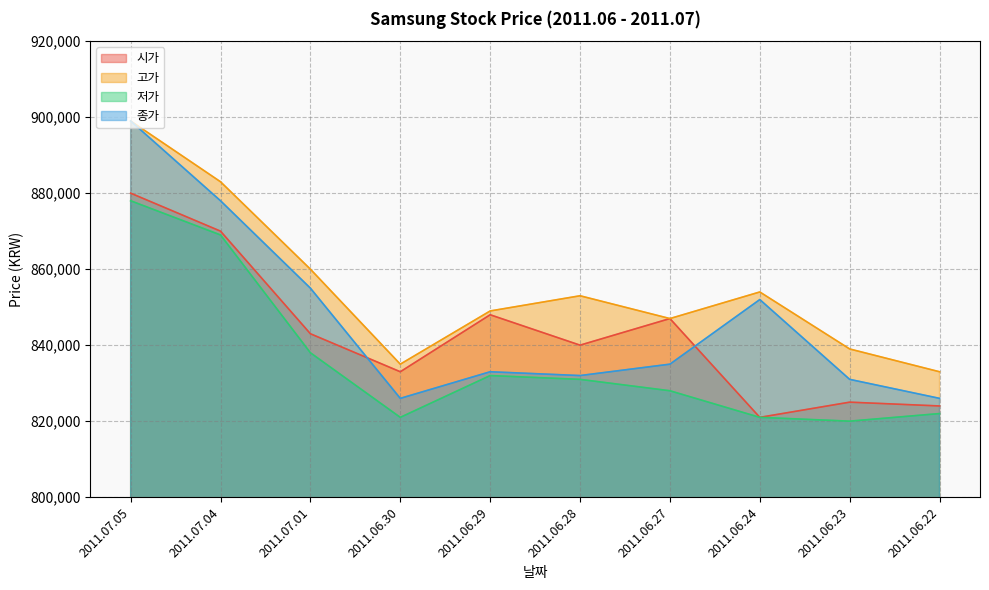

How many data points in 고가 are less than 853000?

5